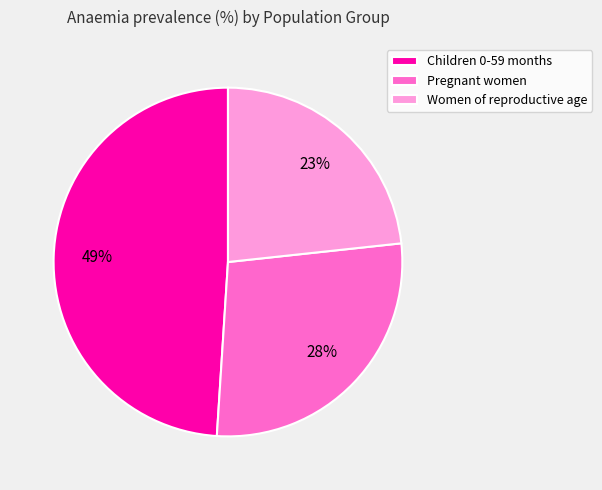

How many segments does this pie chart have?

3